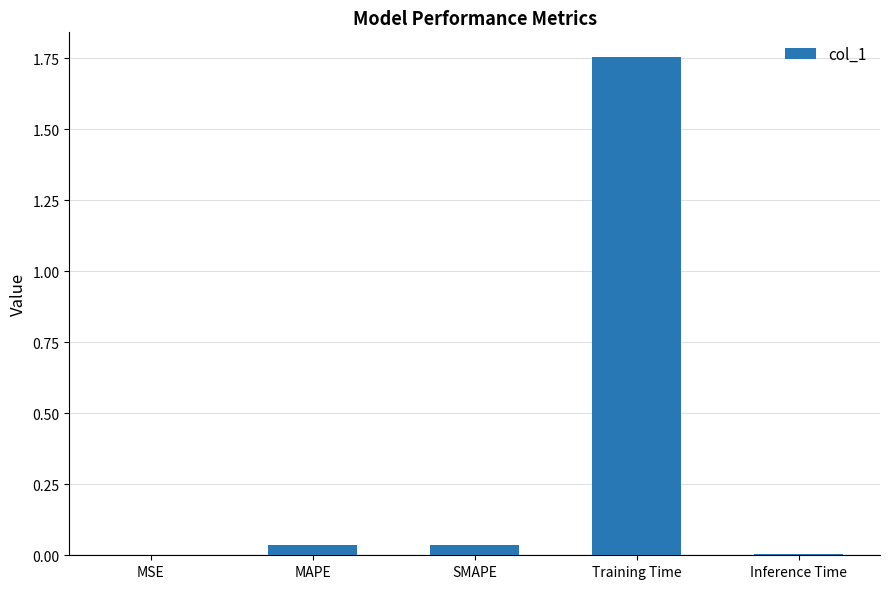

Is it true that the value at SMAPE is 0.0?

True